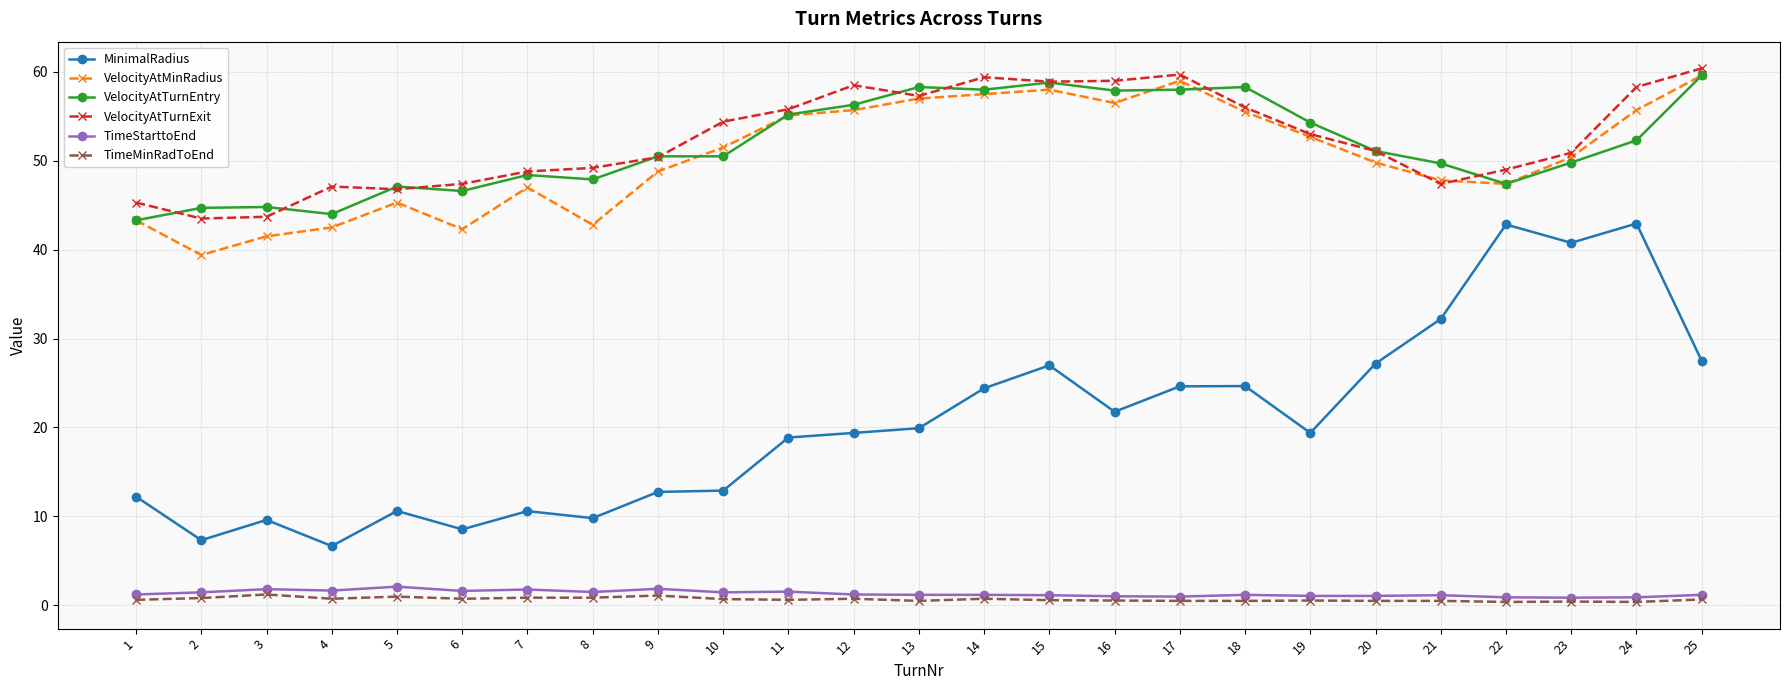

What are all the series names shown in the legend?

MinimalRadius, VelocityAtMinRadius, VelocityAtTurnEntry, VelocityAtTurnExit, TimeStarttoEnd, TimeMinRadToEnd